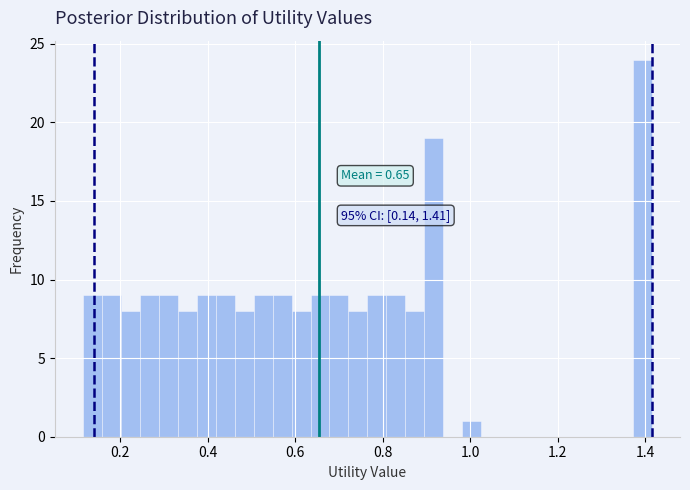

Around what value on the x-axis is the tallest bar? Give the approximate position of its centre, as read against the axis.

1.40